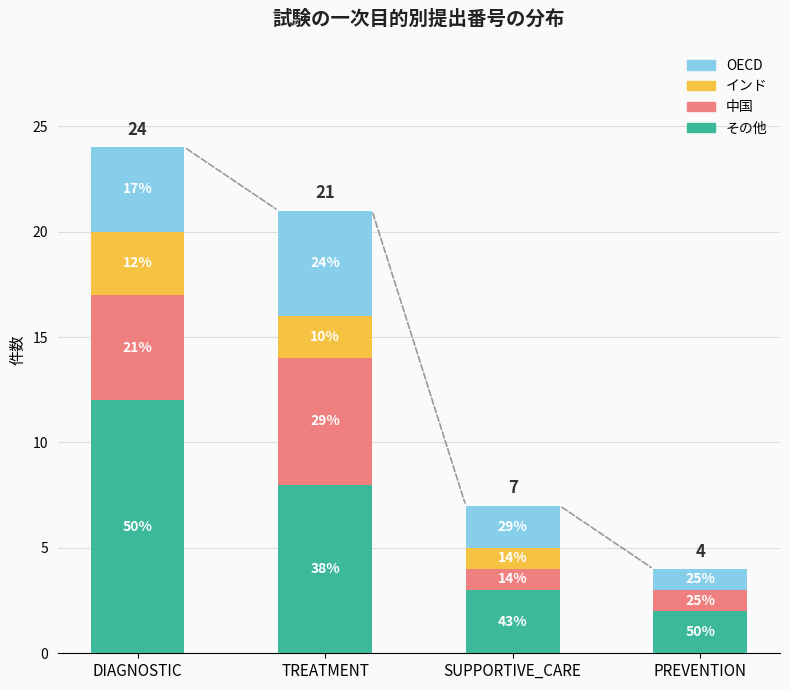

Which series has the largest range (max minus min)?

その他